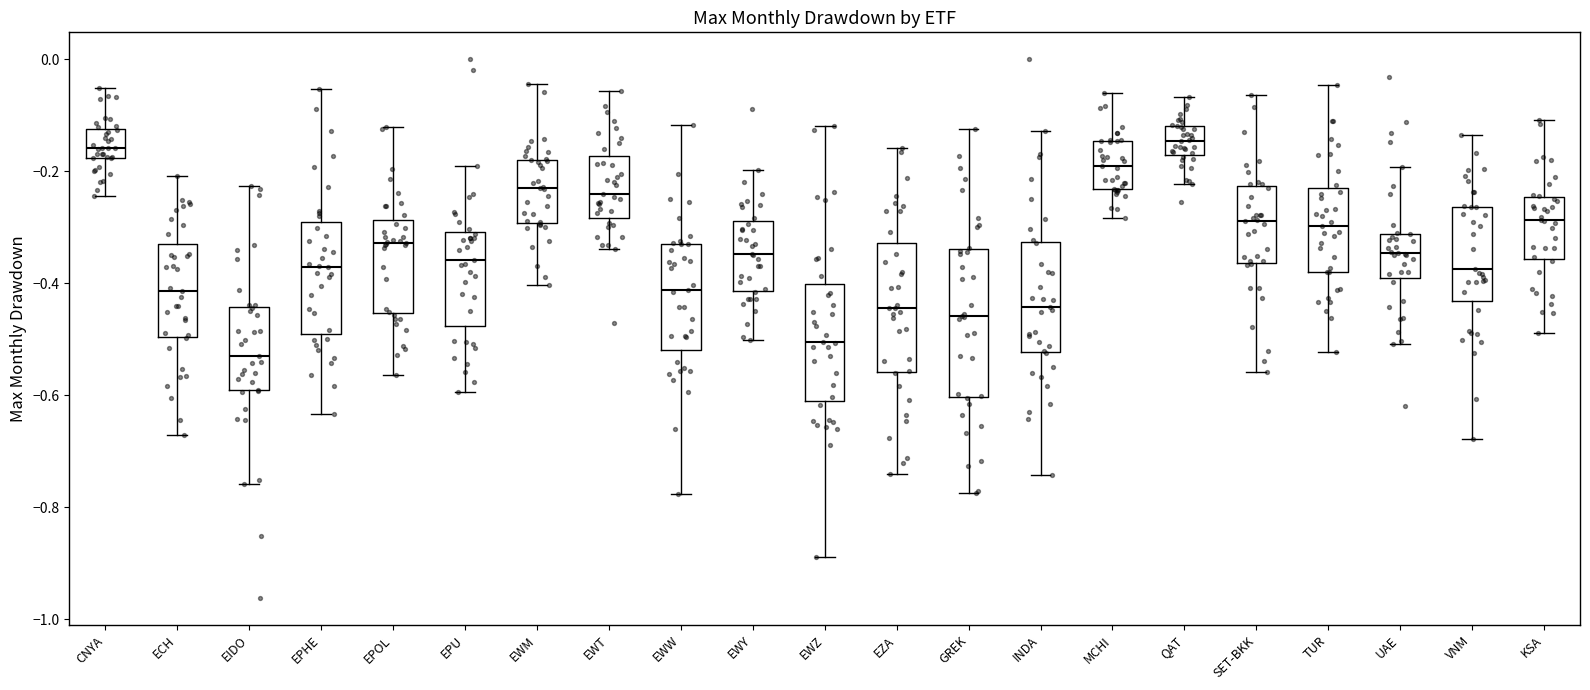

Where is the upper edge of the box for CNYA on the y-axis? The values are not printed on the chart, so give them approximately, as read against the axis.

-0.12